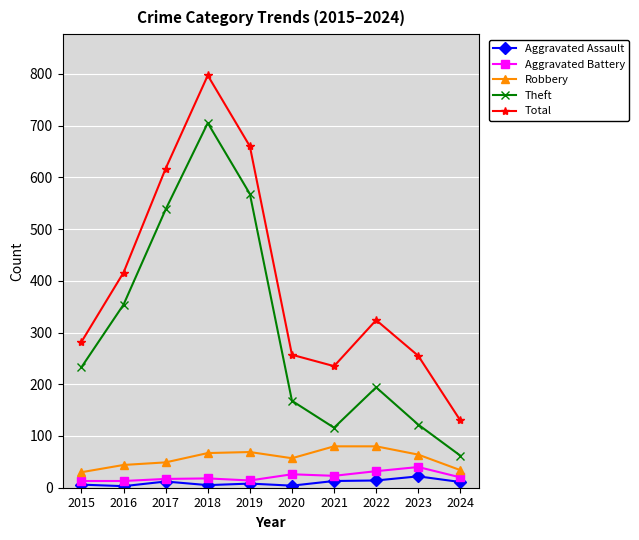

What is the difference between the Robbery values at 2023 and 2017?

15